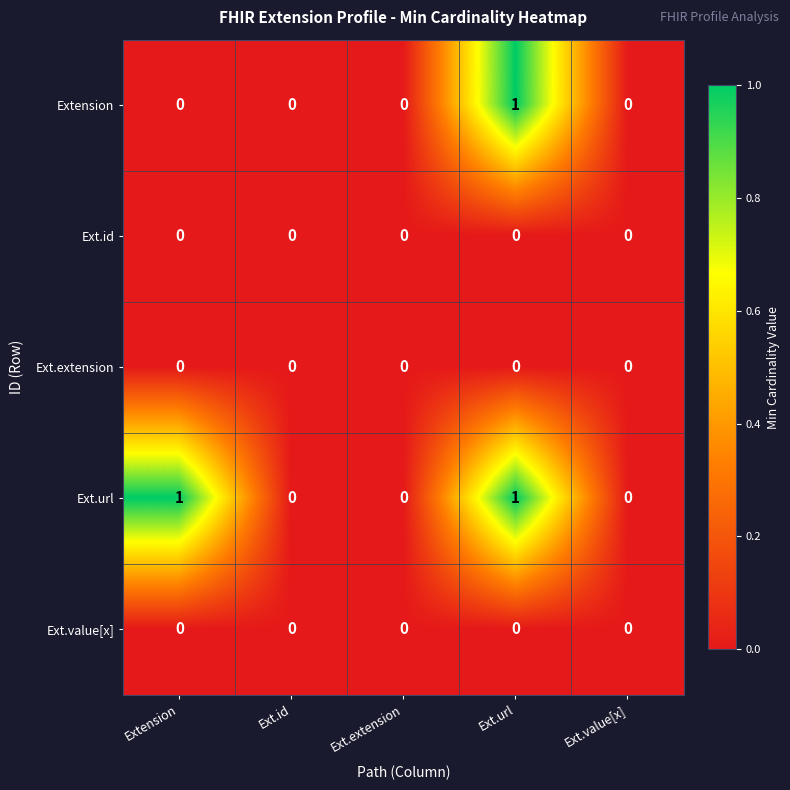

Which series changed the most between Extension and Ext.value[x]?

Ext.url